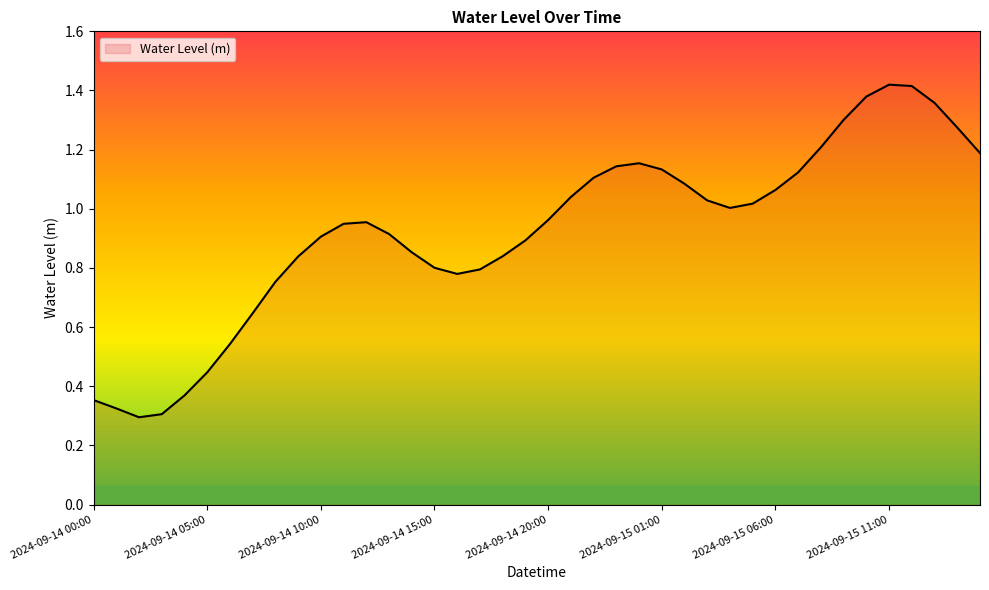

How many lines are shown in the chart?

1